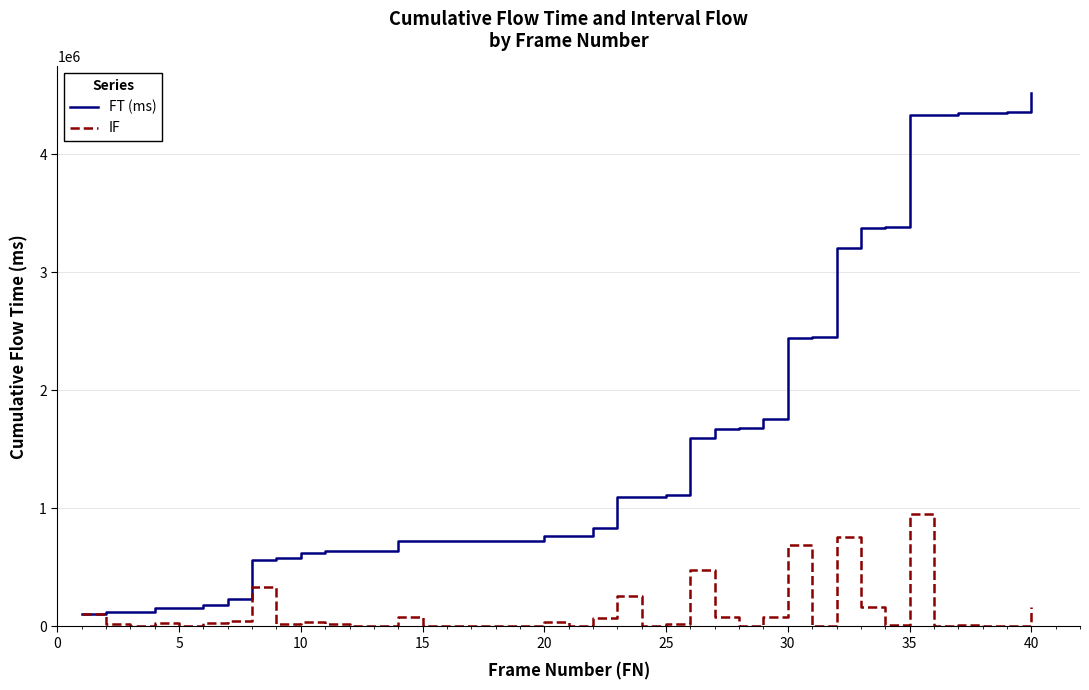

Which series has the largest total across all categories?

FT (ms)